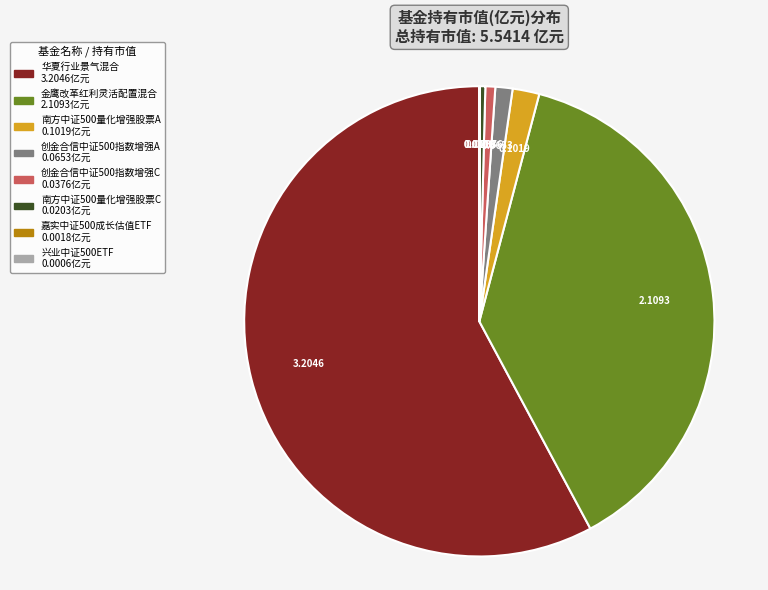

What is the largest slice in the pie chart?

华夏行业景气混合